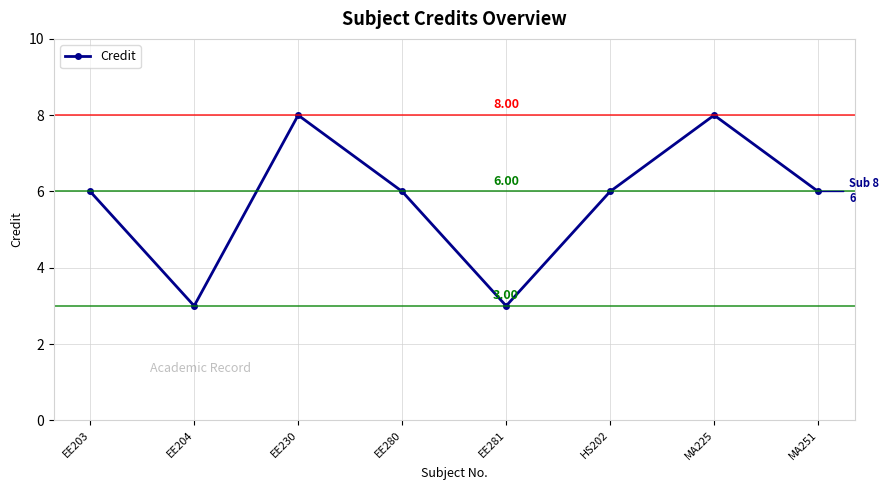

How many points are lower than both their immediate neighbors (excluding endpoints)?

2